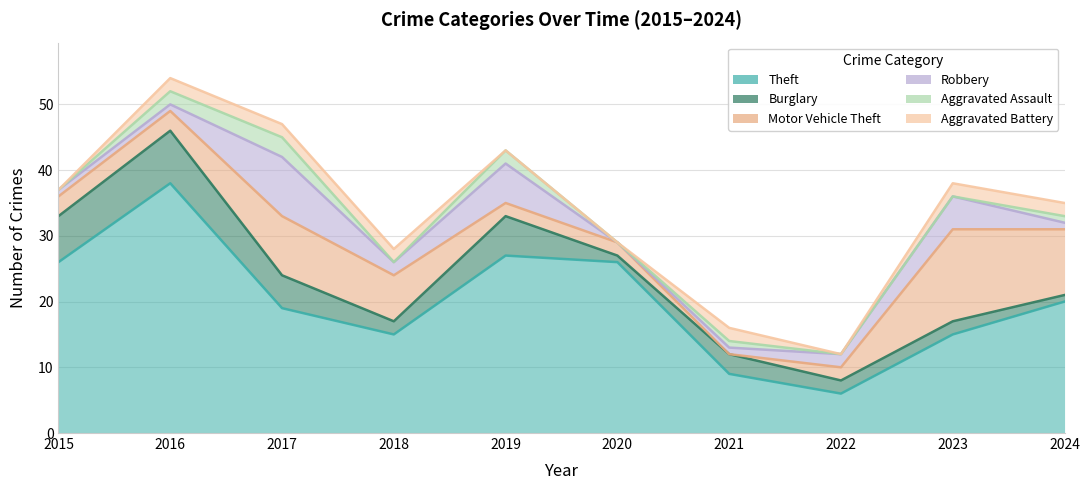

True or false: Theft has a value of 26 at 2015.

True